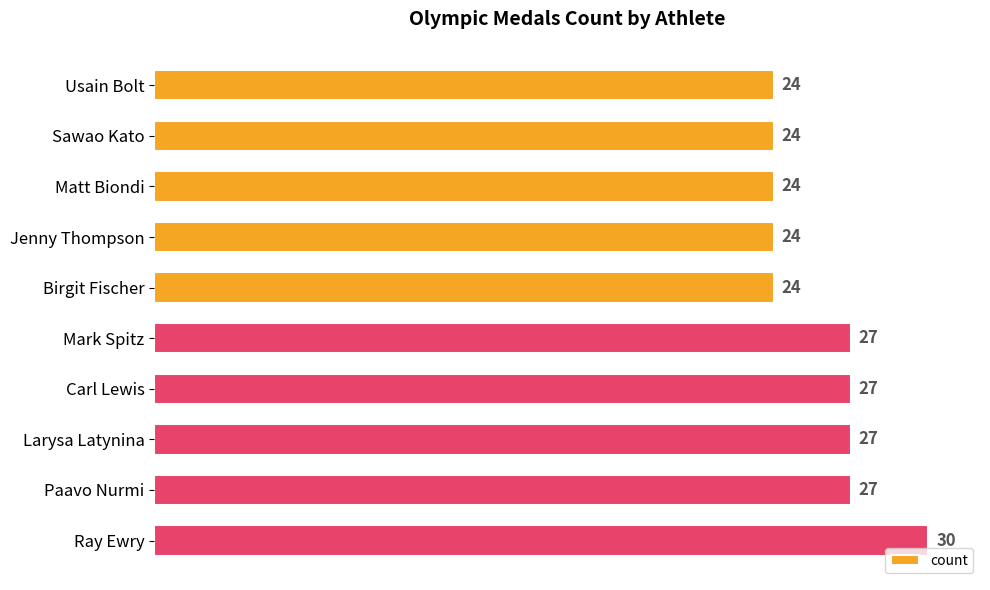

The chart shows a value of 24 at Birgit Fischer. True or false?

True